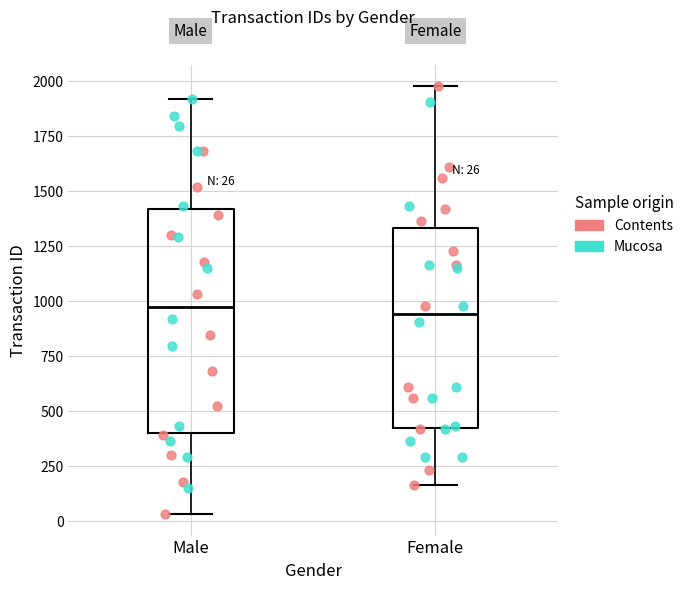

Comparing the boxes themselves (not the whiskers), which one is the tallest?

Male